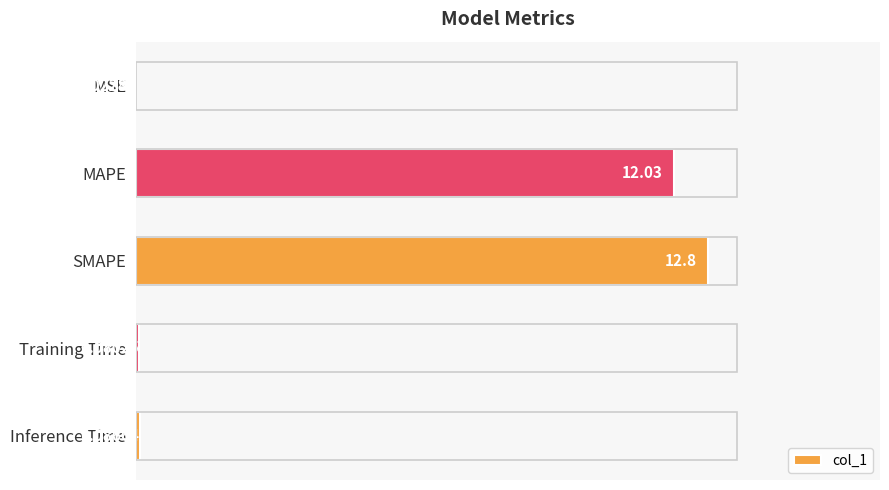

What is the sum of all values?

25.0